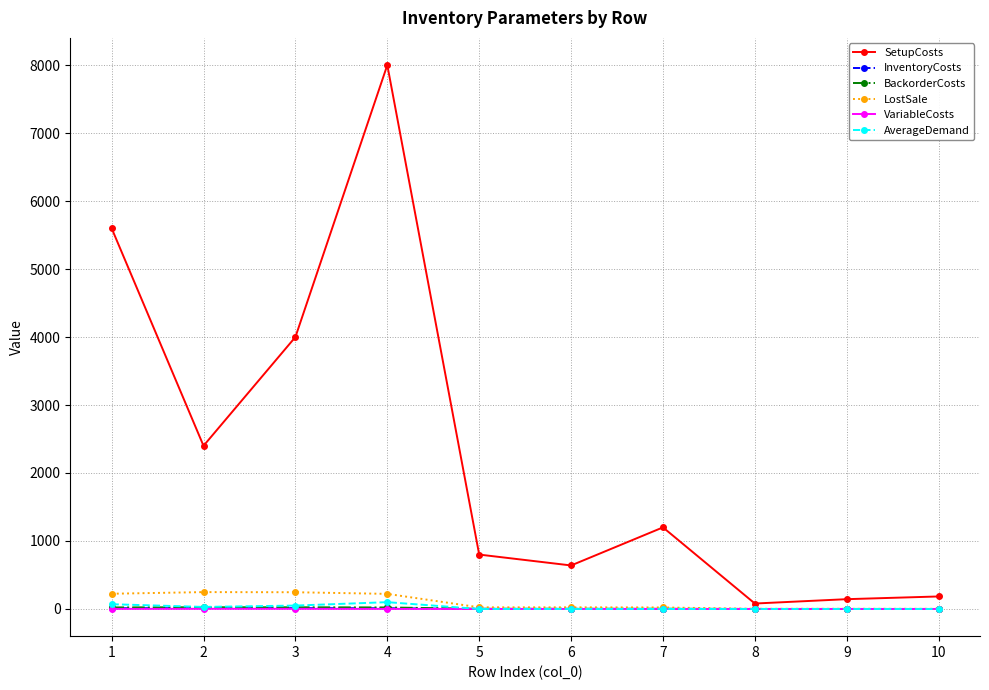

How many AverageDemand values are between 0 and 50?

8